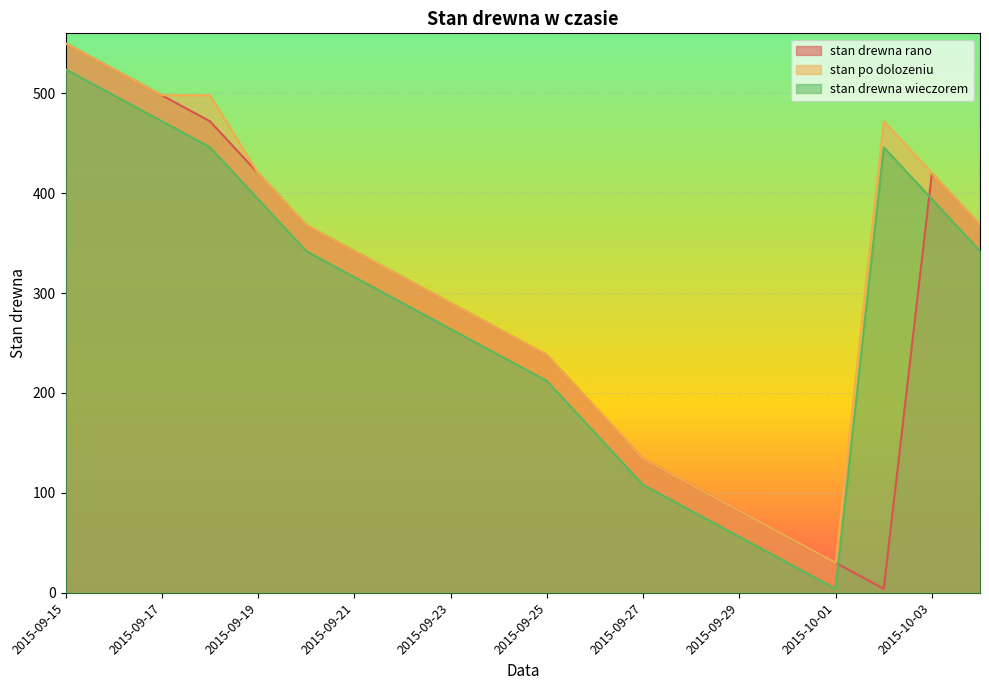

At which category does the chart reach its minimum across all series?

2015-10-02